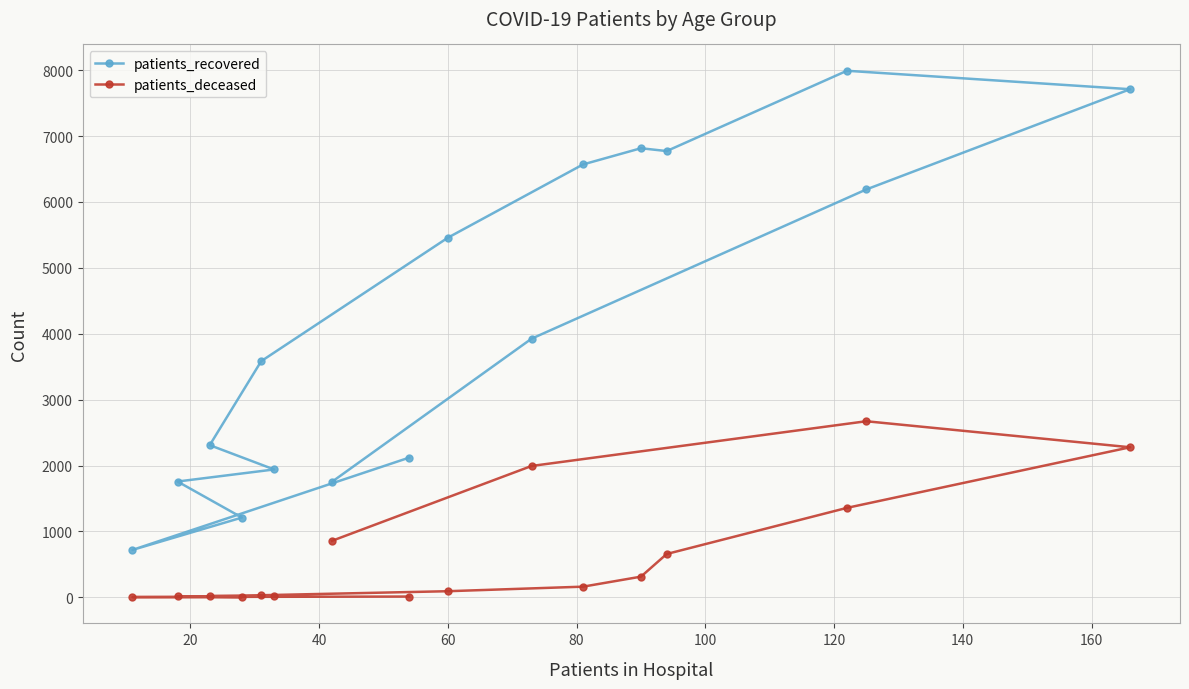

Which series has the largest total across all categories?

patients_recovered